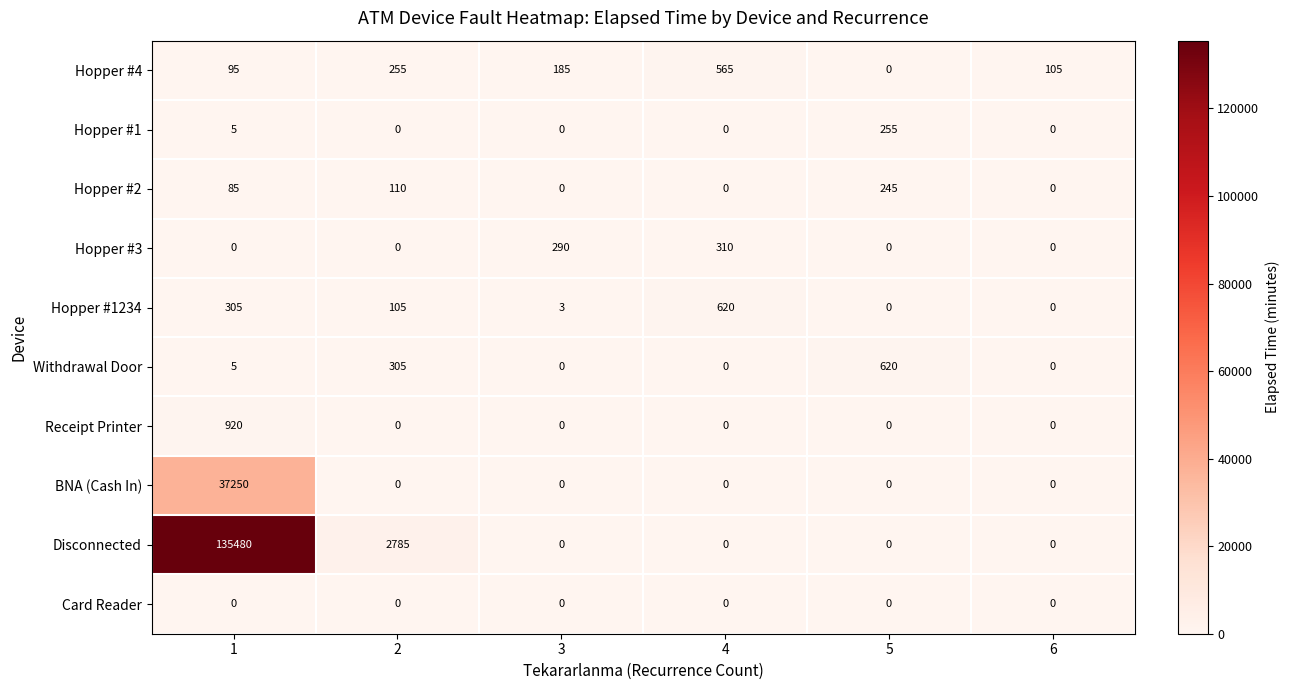

At which label does Hopper #3 reach its peak?

4